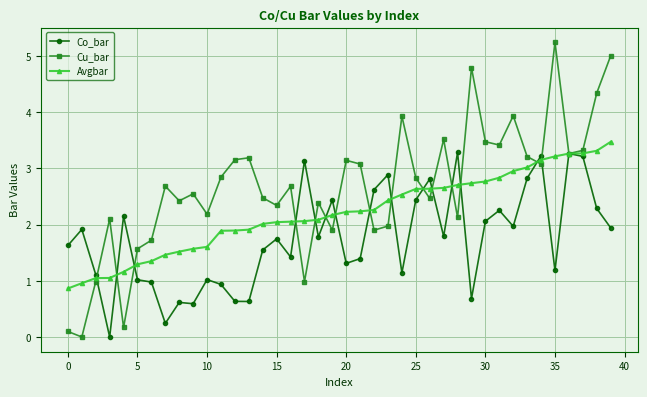

What is the value of the Co_bar point at the 20th from the left?

2.4